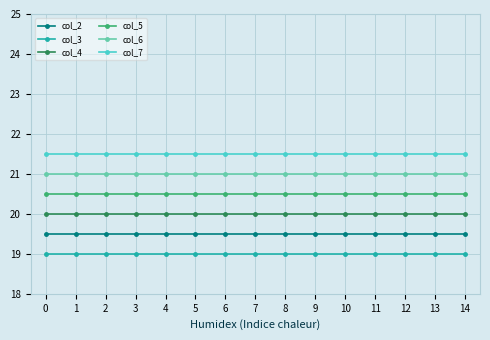

List the series in order of their peak value, lowest first.

col_3, col_2, col_4, col_5, col_6, col_7